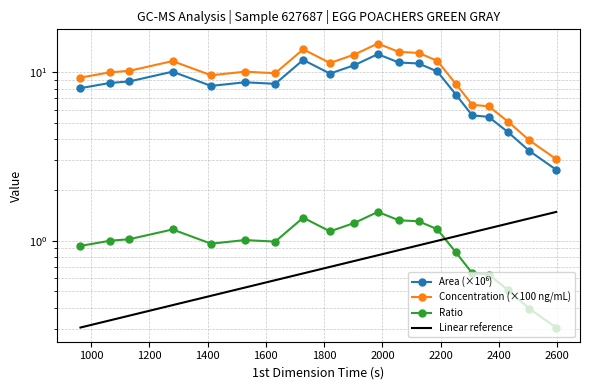

List the labels in order of Area value, largest first.

1984, 1728, 2056, 2124, 1904, 2188, 1280, 1820, 1132, 1528, 1064, 1632, 1412, 964, 2252, 2308, 2364, 2432, 2504, 2596